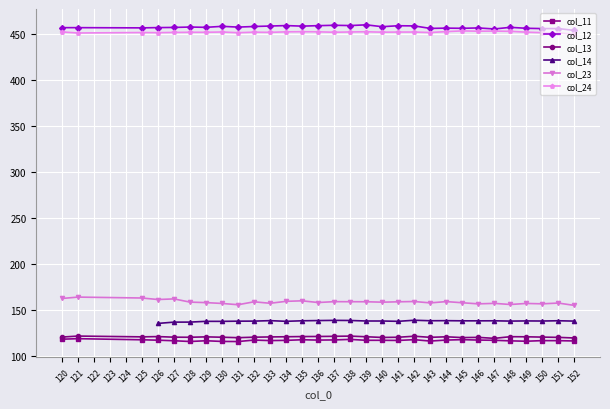

What is the value of the col_13 point at the 15th from the left?

121.9